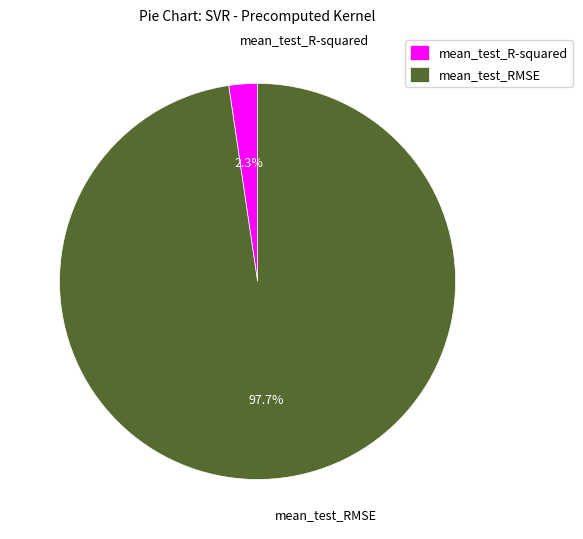

Count the number of slices in the pie.

2